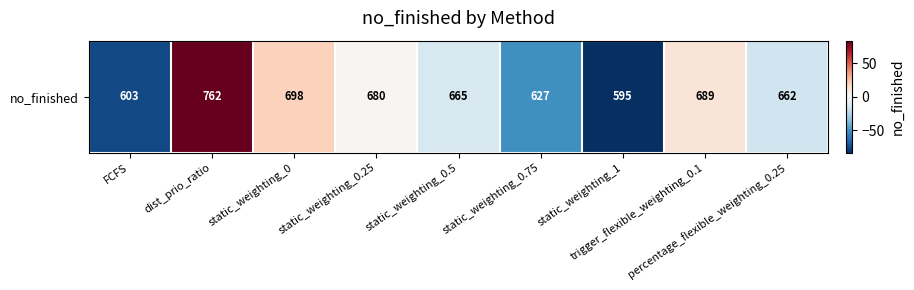

Reading left to right, list all the values displayed in this chart.

-75.5	83.5	19.5	1.5	-13.5	-51.5	-83.5	10.5	-16.5